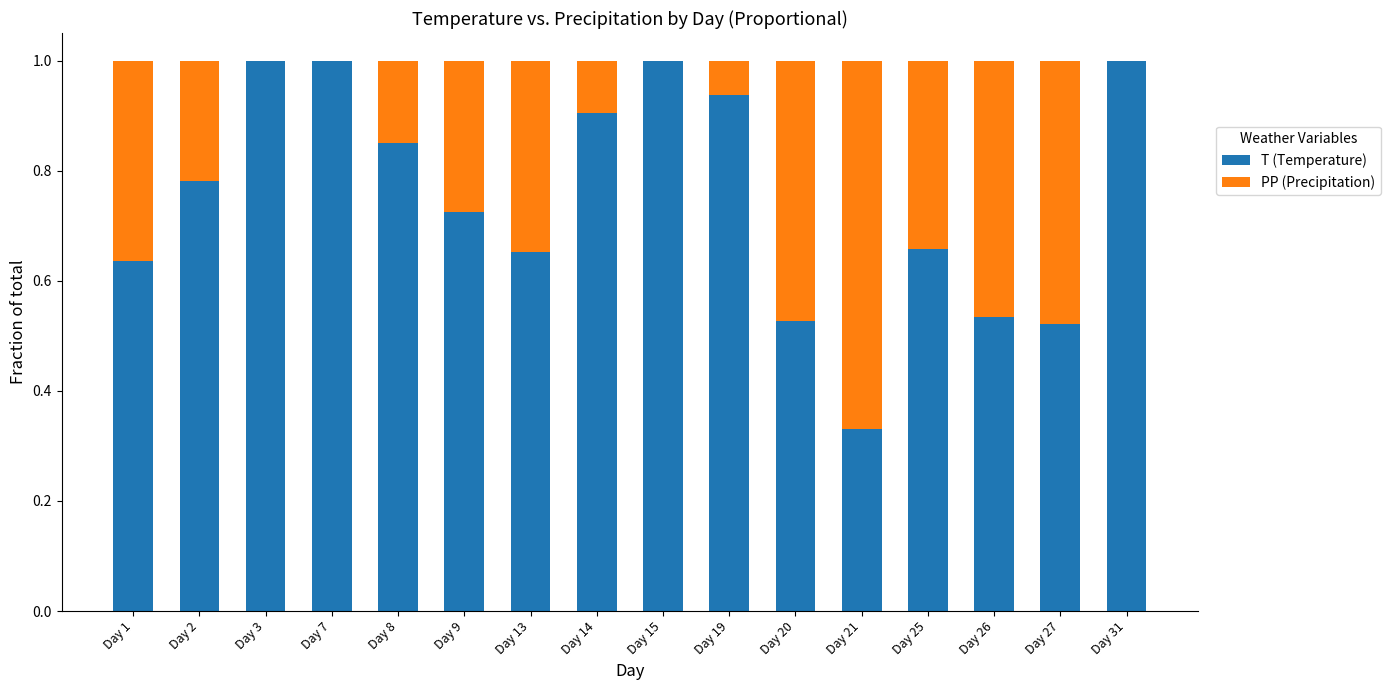

True or false: T (Temperature) has a value of 0.4 at Day 8.

False